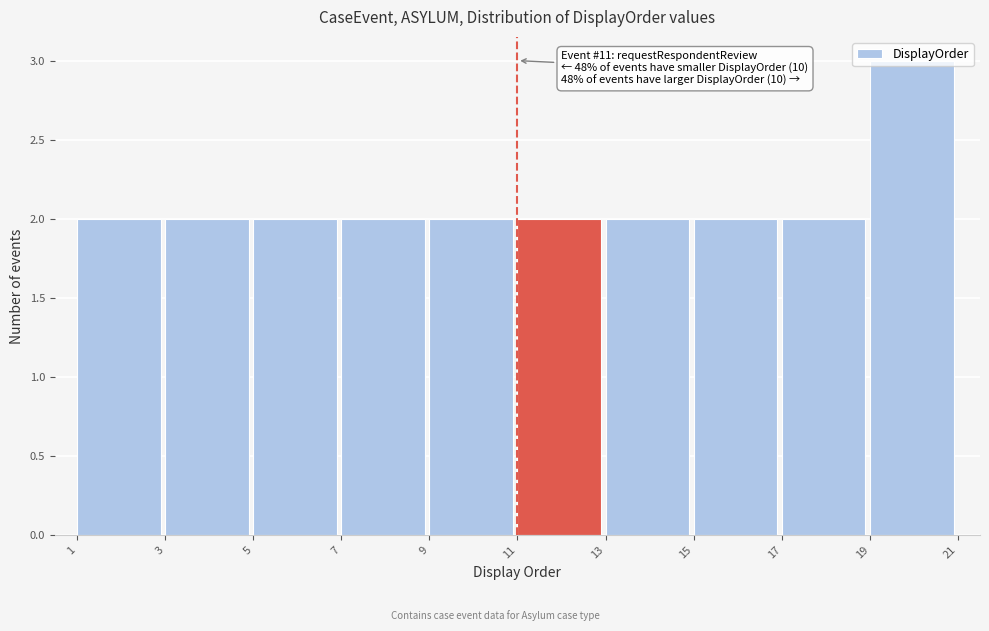

Which range on the x-axis has the tallest bar?

19 to 21